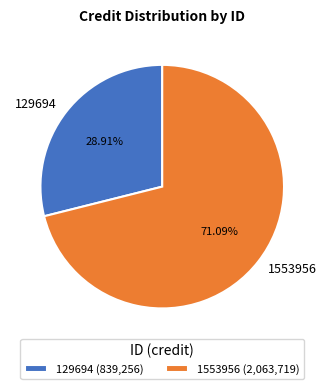

What percentage is the 129694 slice, to the nearest percent?

29%